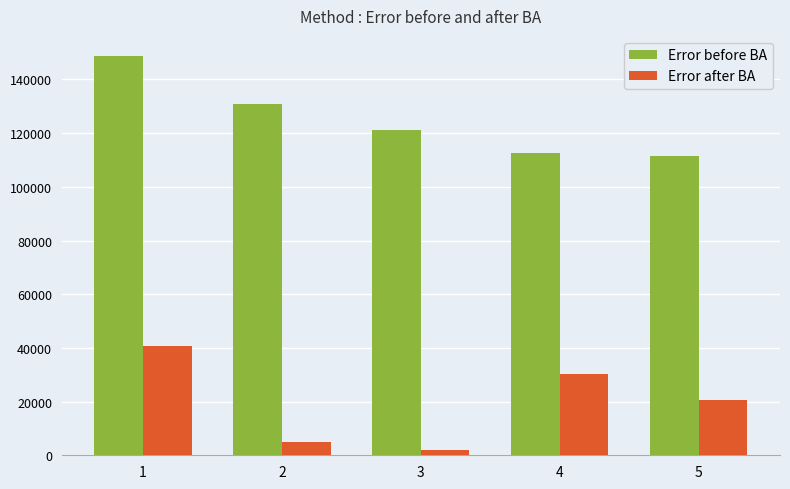

Is it true that Error after BA equals 20468.1 at 5?

True